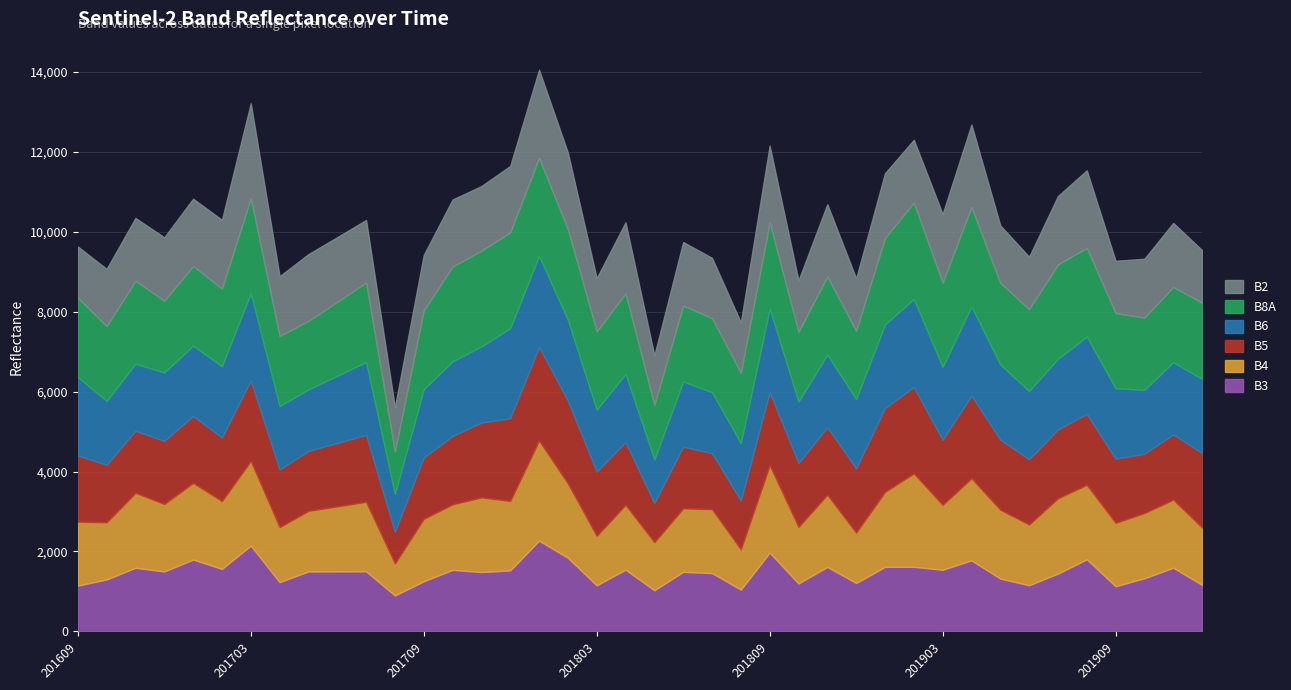

How many values in the B2 series exceed 1593?

19